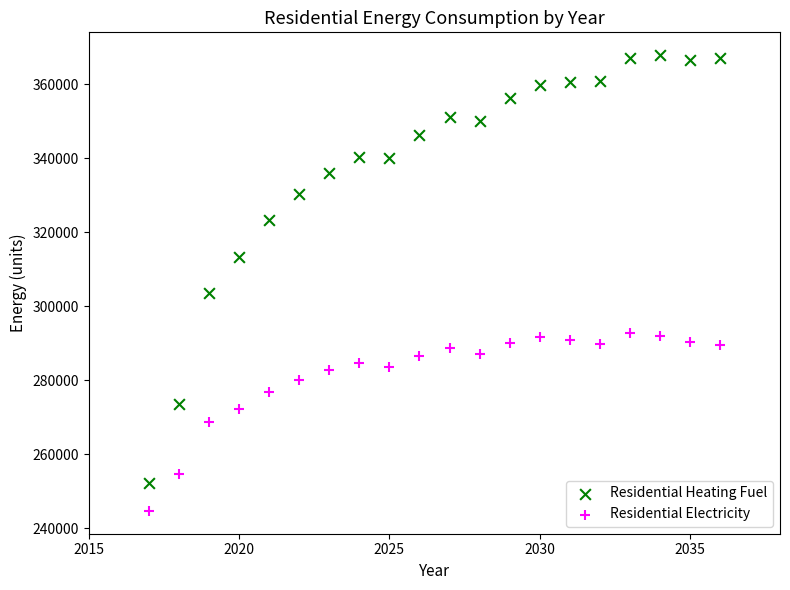

Which series has the widest spread of Y values?

Residential Heating Fuel